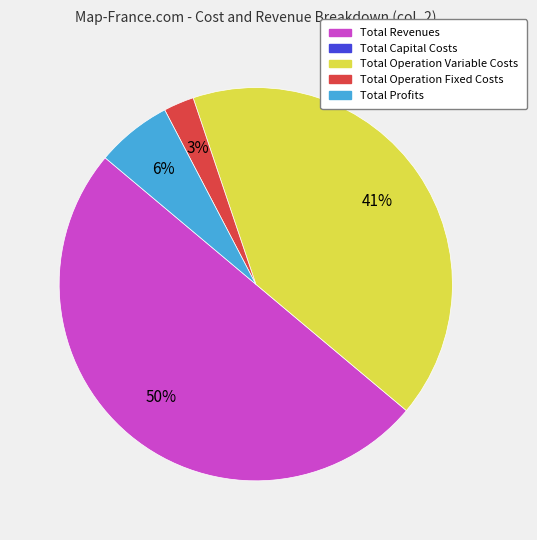

To the nearest percent, what is the average slice percentage?

25%